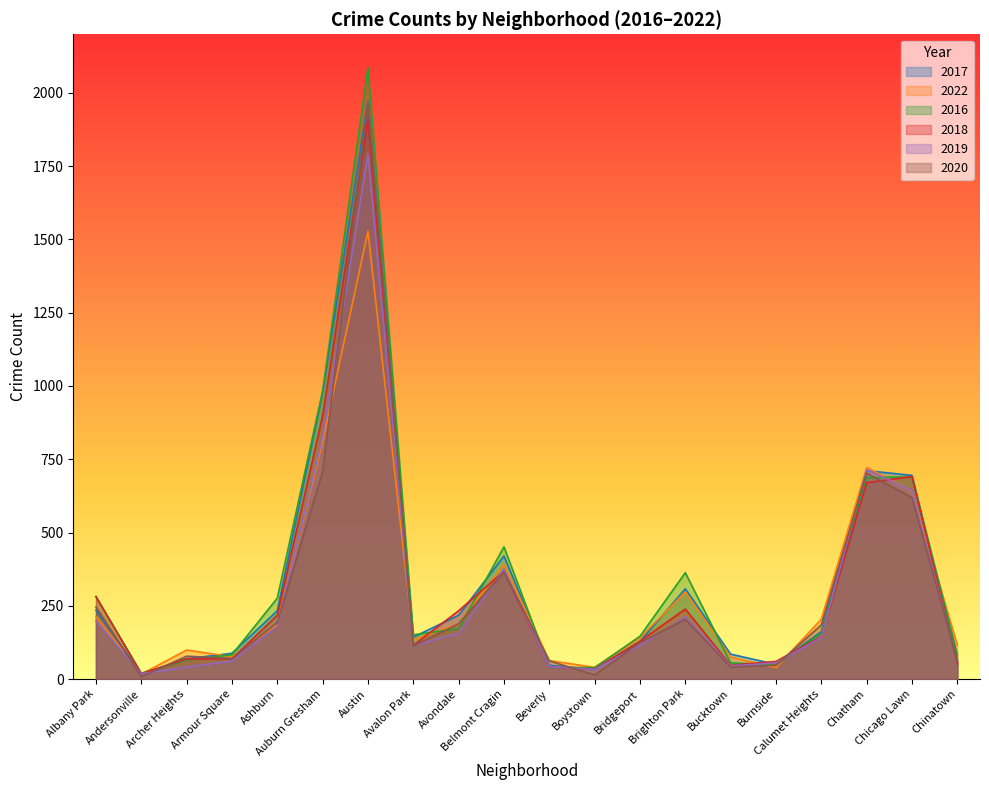

Where is 2019 nearest to the value 905?

Auburn Gresham